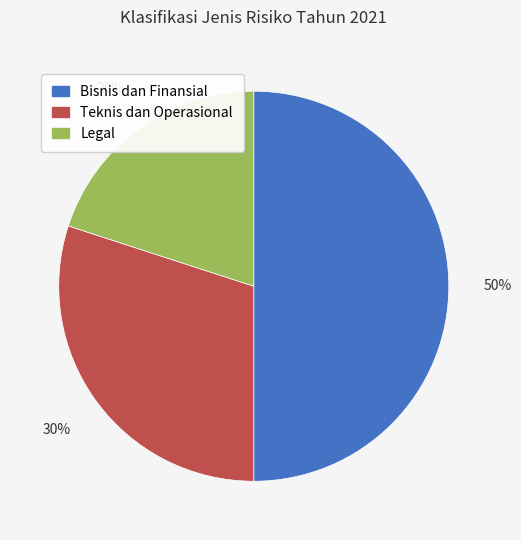

To the nearest percent, what portion does Bisnis dan Finansial represent?

50%